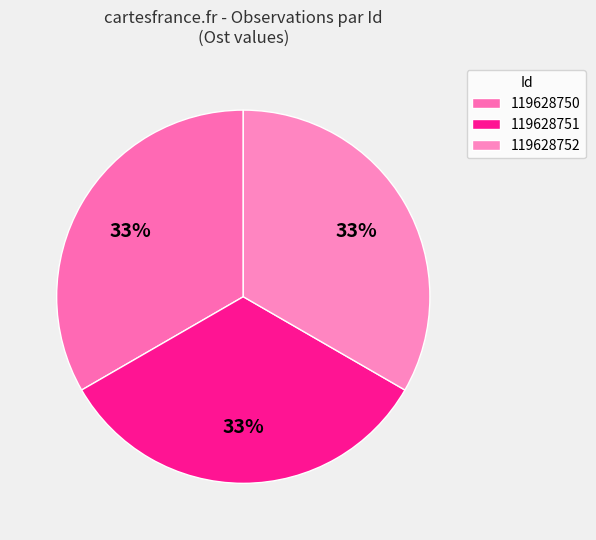

What percentage is the 119628751 slice, to the nearest percent?

33%